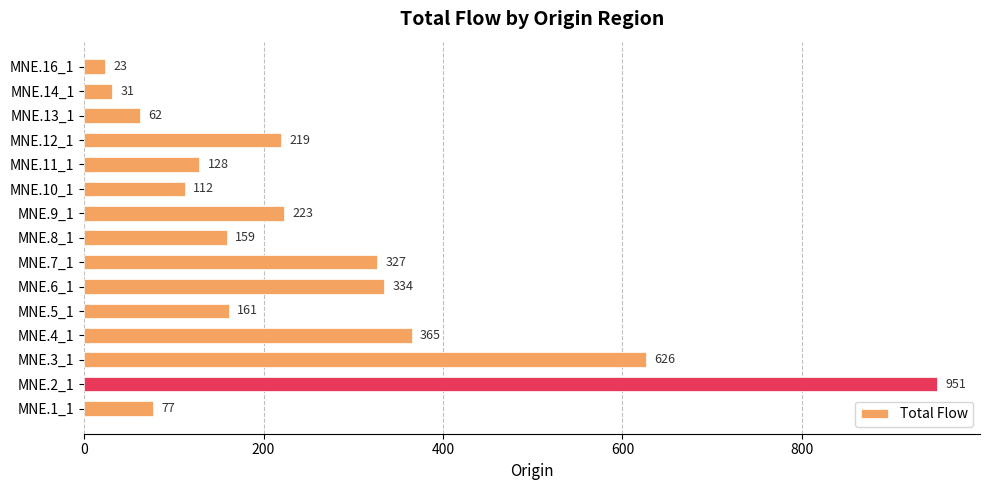

What value does the data have at MNE.11_1, to the nearest 50?

150